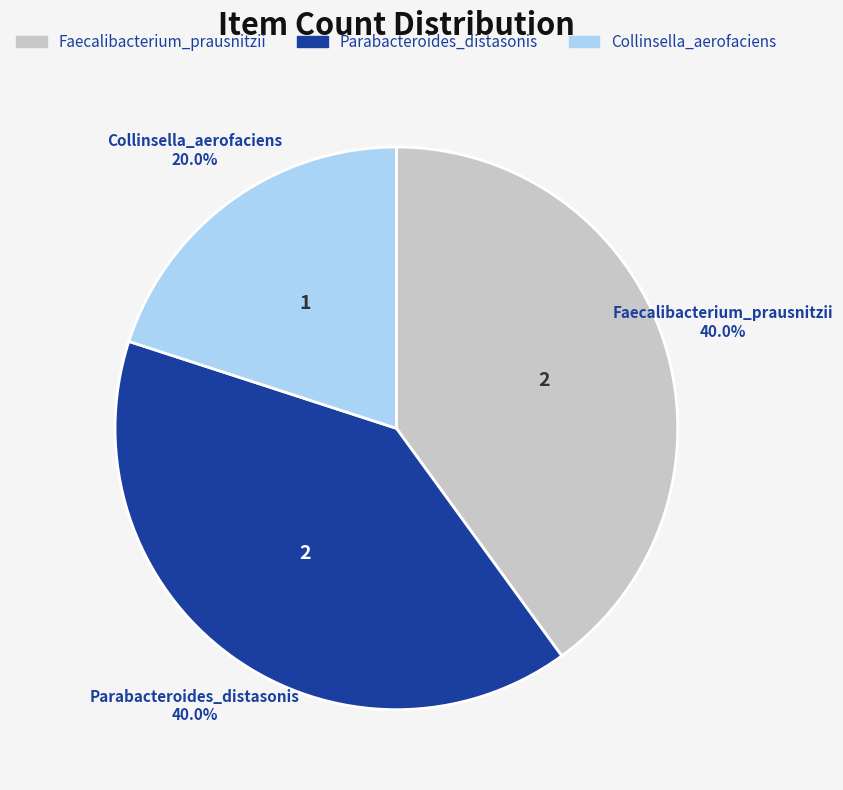

Is there any slice that represents more than half of the pie?

No